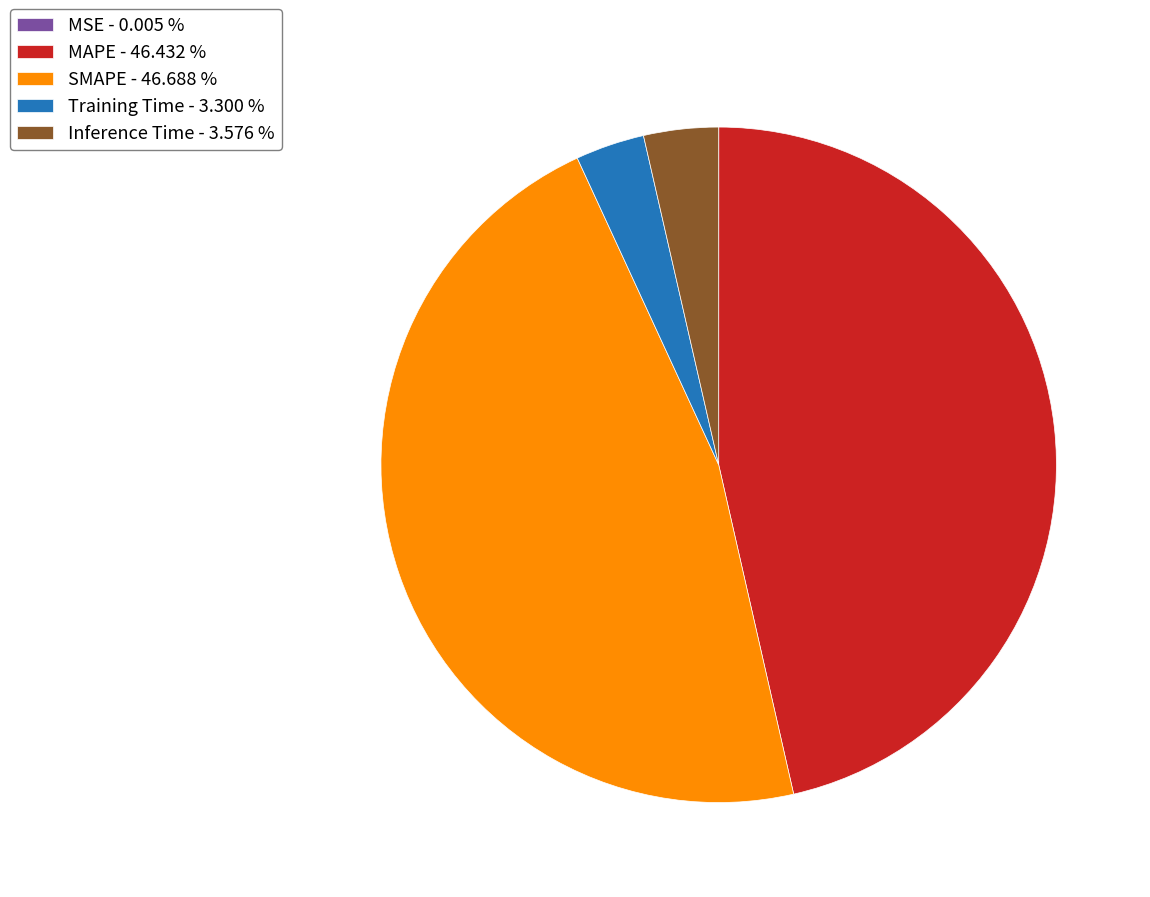

Is there a majority slice in this chart?

No